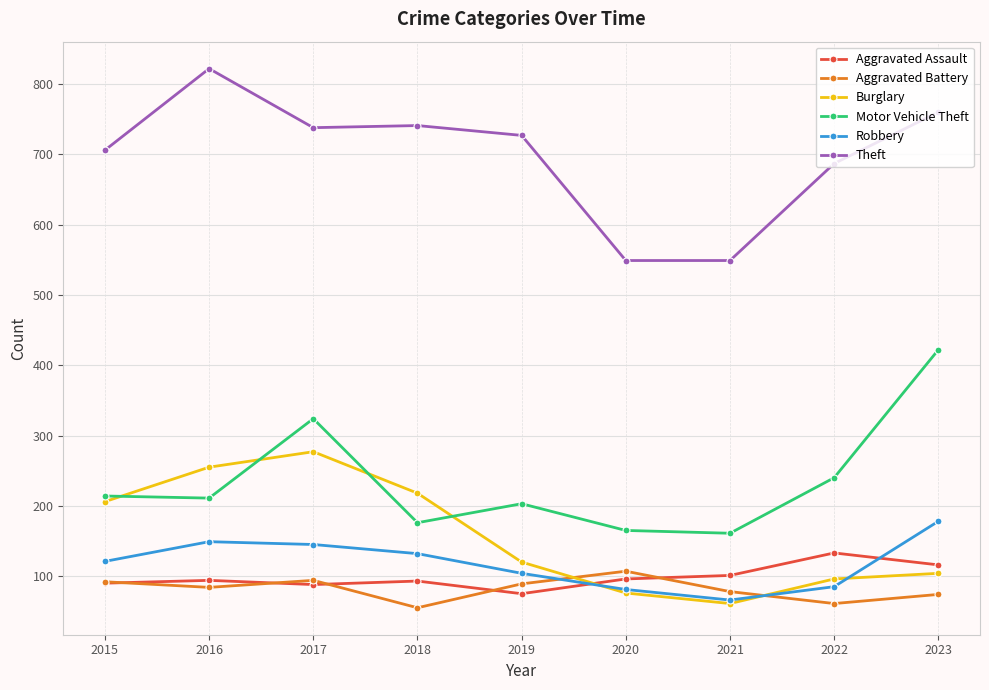

At which label does Robbery reach its peak?

2023